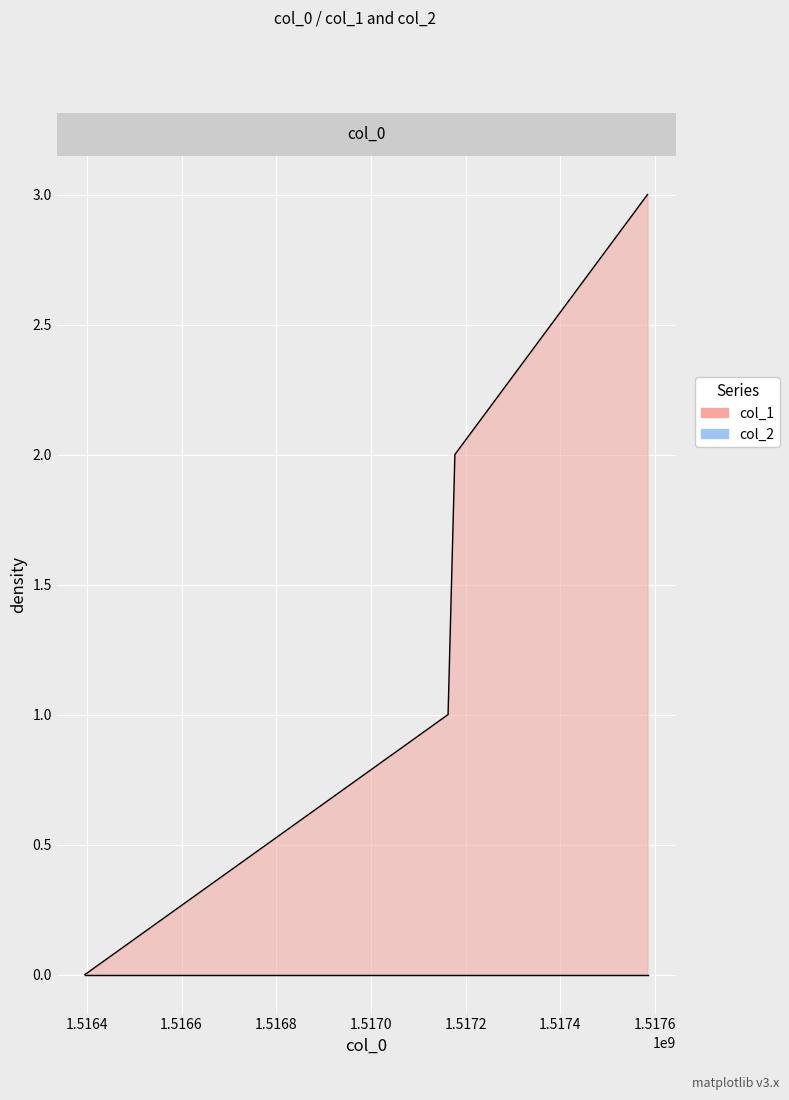

What is the difference between the second highest and minimum values?

2